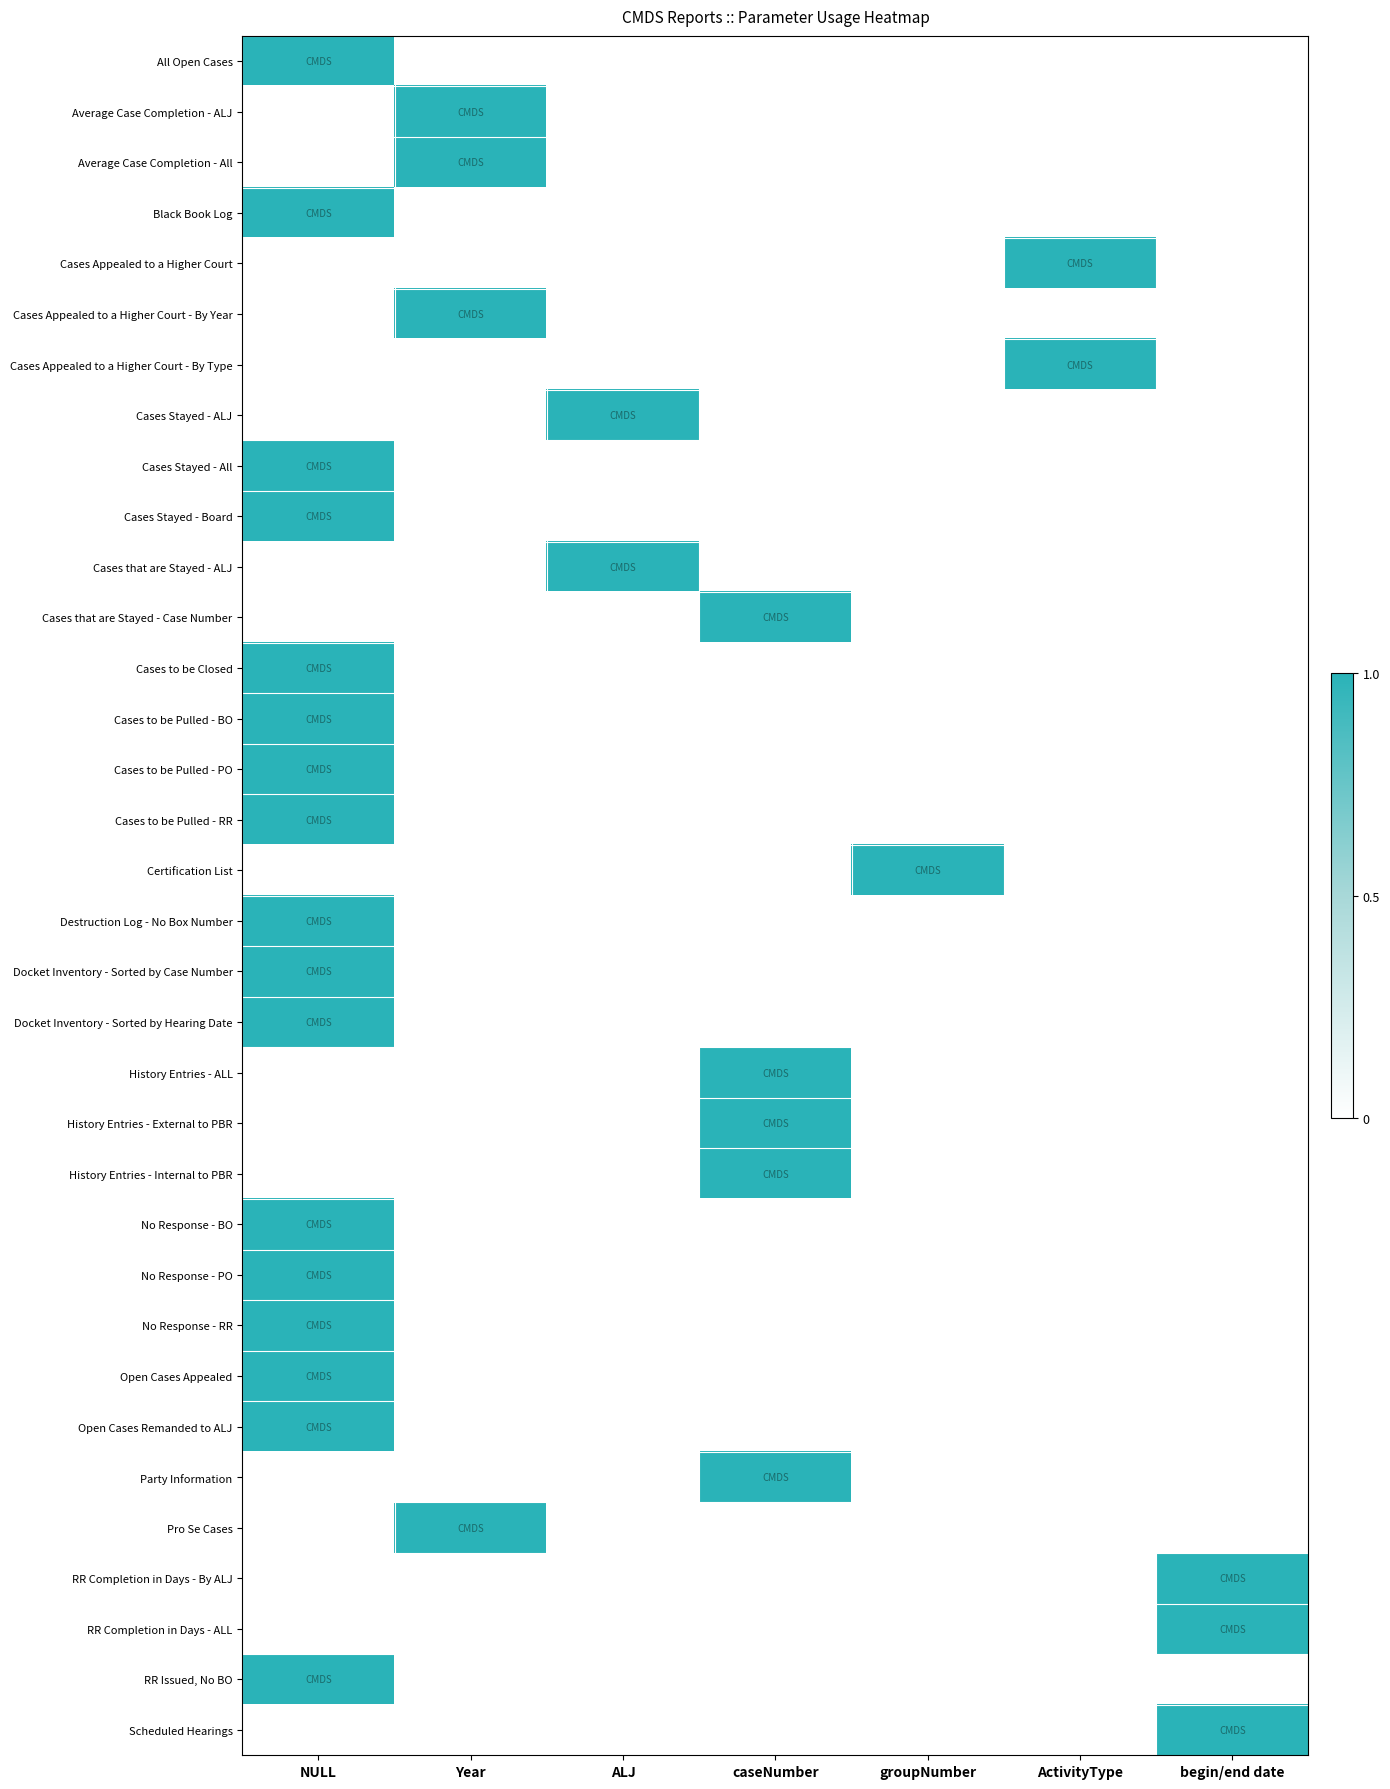

Reading left to right, transcribe all the data shown in this chart.

All Open Cases: NULL=1	Year=0	ALJ=0	caseNumber=0	groupNumber=0	ActivityType=0	begin/end date=0
Average Case Completion - ALJ: NULL=0	Year=1	ALJ=0	caseNumber=0	groupNumber=0	ActivityType=0	begin/end date=0
Average Case Completion - All: NULL=0	Year=1	ALJ=0	caseNumber=0	groupNumber=0	ActivityType=0	begin/end date=0
Black Book Log: NULL=1	Year=0	ALJ=0	caseNumber=0	groupNumber=0	ActivityType=0	begin/end date=0
Cases Appealed to a Higher Court: NULL=0	Year=0	ALJ=0	caseNumber=0	groupNumber=0	ActivityType=1	begin/end date=0
Cases Appealed to a Higher Court - By Year: NULL=0	Year=1	ALJ=0	caseNumber=0	groupNumber=0	ActivityType=0	begin/end date=0
Cases Appealed to a Higher Court - By Type: NULL=0	Year=0	ALJ=0	caseNumber=0	groupNumber=0	ActivityType=1	begin/end date=0
Cases Stayed - ALJ: NULL=0	Year=0	ALJ=1	caseNumber=0	groupNumber=0	ActivityType=0	begin/end date=0
Cases Stayed - All: NULL=1	Year=0	ALJ=0	caseNumber=0	groupNumber=0	ActivityType=0	begin/end date=0
Cases Stayed - Board: NULL=1	Year=0	ALJ=0	caseNumber=0	groupNumber=0	ActivityType=0	begin/end date=0
Cases that are Stayed - ALJ: NULL=0	Year=0	ALJ=1	caseNumber=0	groupNumber=0	ActivityType=0	begin/end date=0
Cases that are Stayed - Case Number: NULL=0	Year=0	ALJ=0	caseNumber=1	groupNumber=0	ActivityType=0	begin/end date=0
Cases to be Closed: NULL=1	Year=0	ALJ=0	caseNumber=0	groupNumber=0	ActivityType=0	begin/end date=0
Cases to be Pulled - BO: NULL=1	Year=0	ALJ=0	caseNumber=0	groupNumber=0	ActivityType=0	begin/end date=0
Cases to be Pulled - PO: NULL=1	Year=0	ALJ=0	caseNumber=0	groupNumber=0	ActivityType=0	begin/end date=0
Cases to be Pulled - RR: NULL=1	Year=0	ALJ=0	caseNumber=0	groupNumber=0	ActivityType=0	begin/end date=0
Certification List: NULL=0	Year=0	ALJ=0	caseNumber=0	groupNumber=1	ActivityType=0	begin/end date=0
Destruction Log - No Box Number: NULL=1	Year=0	ALJ=0	caseNumber=0	groupNumber=0	ActivityType=0	begin/end date=0
Docket Inventory - Sorted by Case Number: NULL=1	Year=0	ALJ=0	caseNumber=0	groupNumber=0	ActivityType=0	begin/end date=0
Docket Inventory - Sorted by Hearing Date: NULL=1	Year=0	ALJ=0	caseNumber=0	groupNumber=0	ActivityType=0	begin/end date=0
History Entries - ALL: NULL=0	Year=0	ALJ=0	caseNumber=1	groupNumber=0	ActivityType=0	begin/end date=0
History Entries - External to PBR: NULL=0	Year=0	ALJ=0	caseNumber=1	groupNumber=0	ActivityType=0	begin/end date=0
History Entries - Internal to PBR: NULL=0	Year=0	ALJ=0	caseNumber=1	groupNumber=0	ActivityType=0	begin/end date=0
No Response - BO: NULL=1	Year=0	ALJ=0	caseNumber=0	groupNumber=0	ActivityType=0	begin/end date=0
No Response - PO: NULL=1	Year=0	ALJ=0	caseNumber=0	groupNumber=0	ActivityType=0	begin/end date=0
No Response - RR: NULL=1	Year=0	ALJ=0	caseNumber=0	groupNumber=0	ActivityType=0	begin/end date=0
Open Cases Appealed: NULL=1	Year=0	ALJ=0	caseNumber=0	groupNumber=0	ActivityType=0	begin/end date=0
Open Cases Remanded to ALJ: NULL=1	Year=0	ALJ=0	caseNumber=0	groupNumber=0	ActivityType=0	begin/end date=0
Party Information: NULL=0	Year=0	ALJ=0	caseNumber=1	groupNumber=0	ActivityType=0	begin/end date=0
Pro Se Cases: NULL=0	Year=1	ALJ=0	caseNumber=0	groupNumber=0	ActivityType=0	begin/end date=0
RR Completion in Days - By ALJ: NULL=0	Year=0	ALJ=0	caseNumber=0	groupNumber=0	ActivityType=0	begin/end date=1
RR Completion in Days - ALL: NULL=0	Year=0	ALJ=0	caseNumber=0	groupNumber=0	ActivityType=0	begin/end date=1
RR Issued, No BO: NULL=1	Year=0	ALJ=0	caseNumber=0	groupNumber=0	ActivityType=0	begin/end date=0
Scheduled Hearings: NULL=0	Year=0	ALJ=0	caseNumber=0	groupNumber=0	ActivityType=0	begin/end date=1